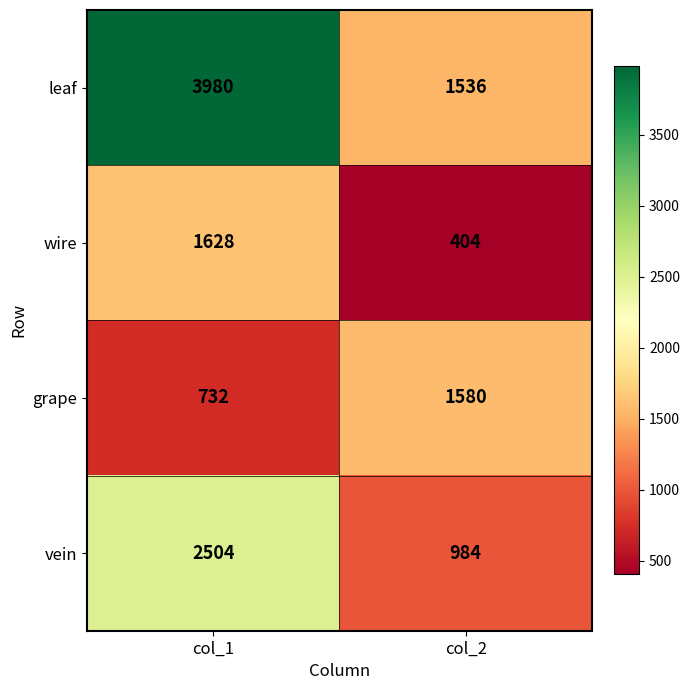

What is the average value of the grape series?

1156